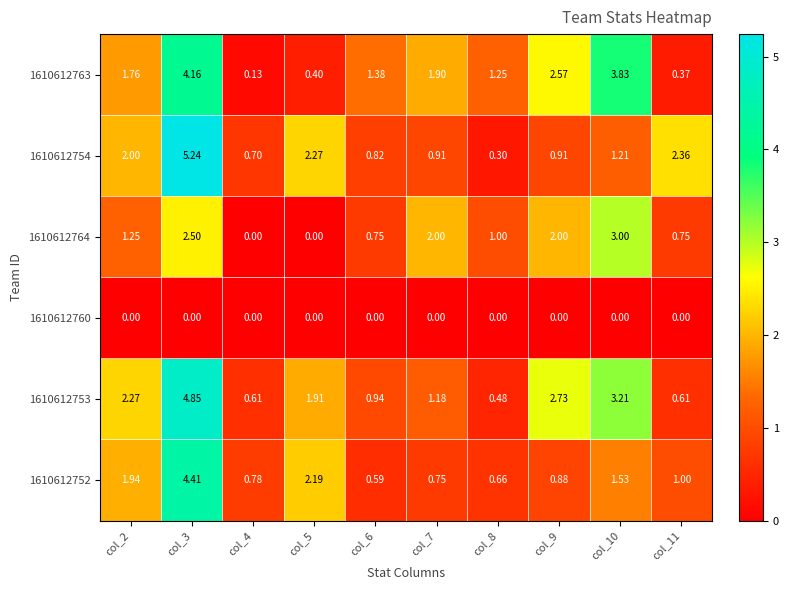

Is the value of 1610612752 at col_2 greater than the value of 1610612763 at col_9?

No